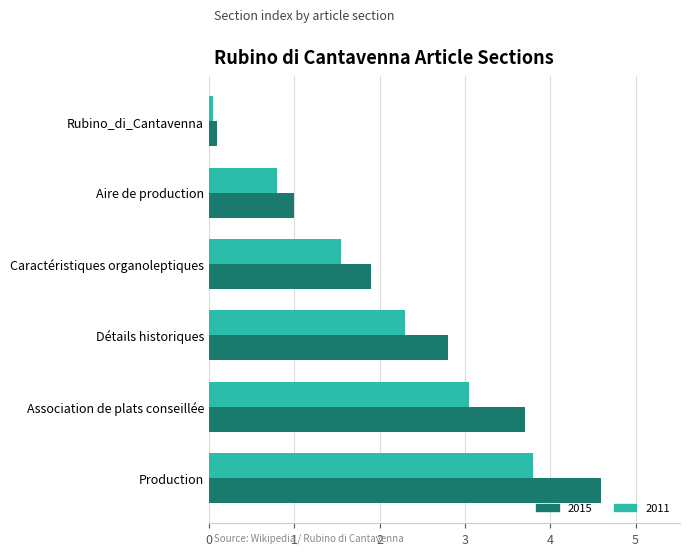

Which series has the widest spread of values?

2015